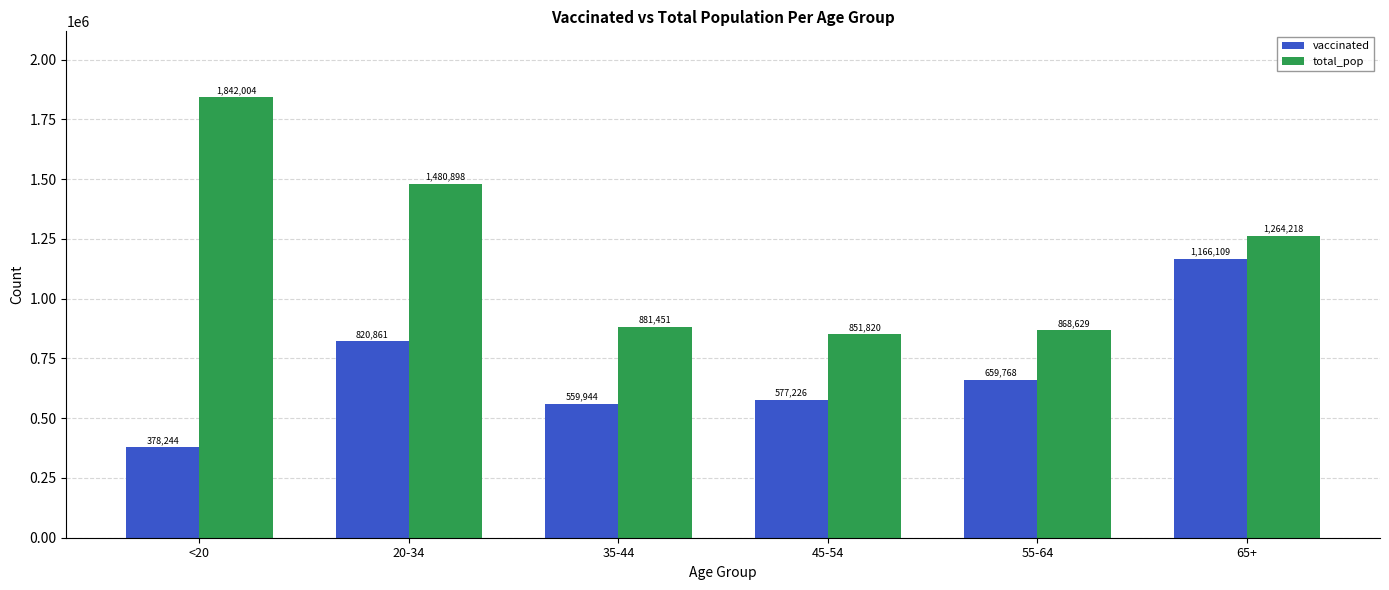

What position from the left is 55-64?

5